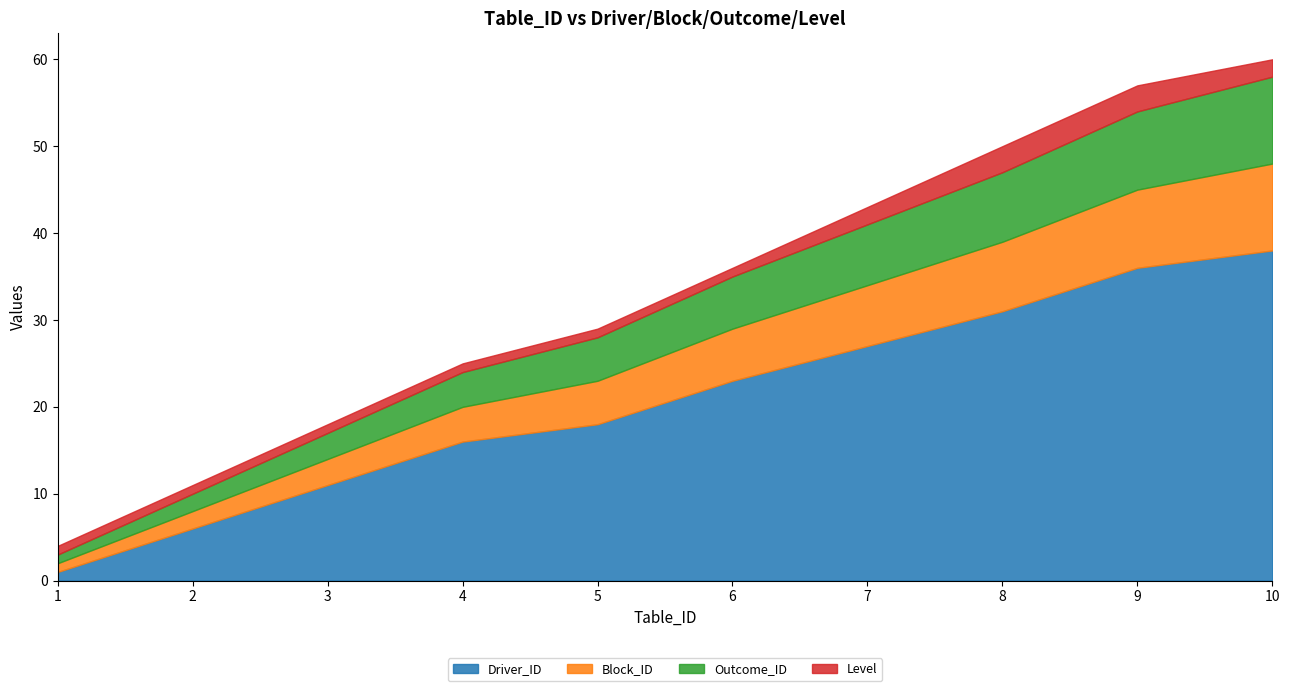

Rank the series at 8 from highest to lowest value.

Driver_ID, Block_ID, Outcome_ID, Level